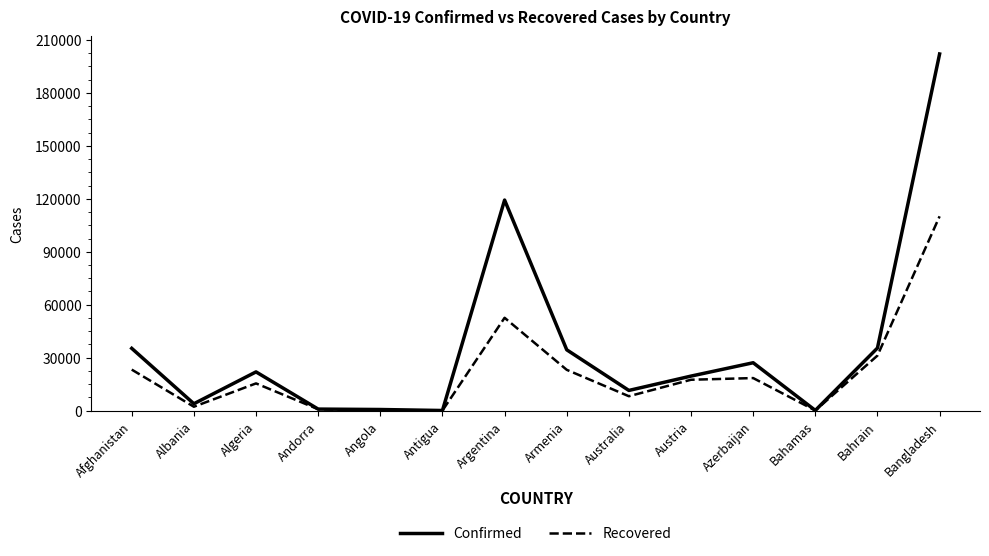

The Recovered series shows 31188 at Bahrain. True or false?

True